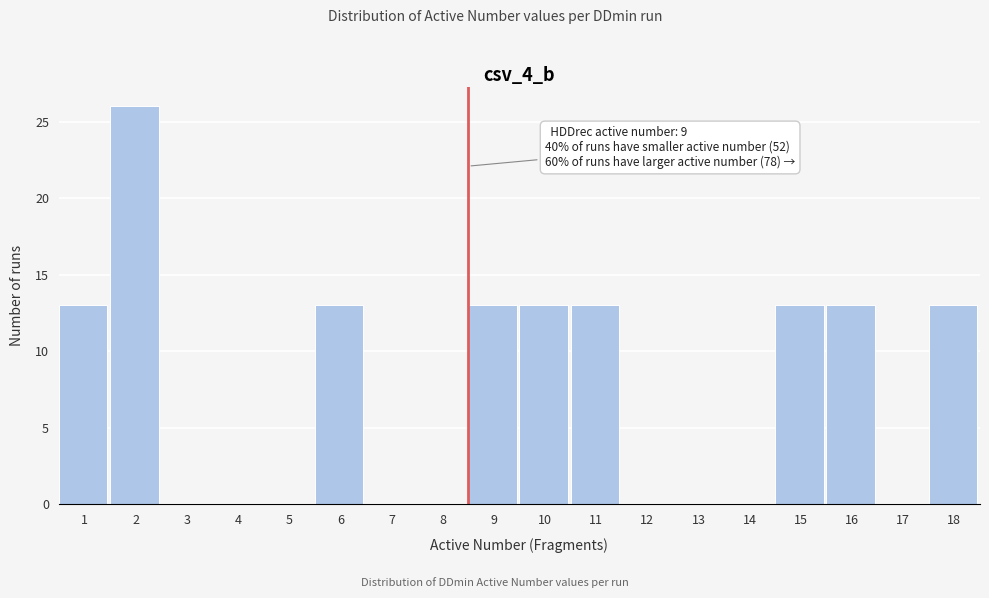

Reading left to right, what are all the values shown in this chart?

1=13	2=26	3=0	4=0	5=0	6=13	7=0	8=0	9=13	10=13	11=13	12=0	13=0	14=0	15=13	16=13	17=0	18=13